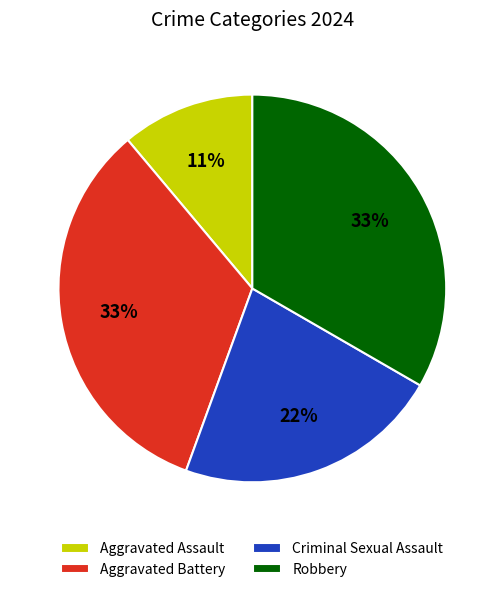

What is the ratio of the value at Criminal Sexual Assault to the value at Aggravated Battery?

0.7